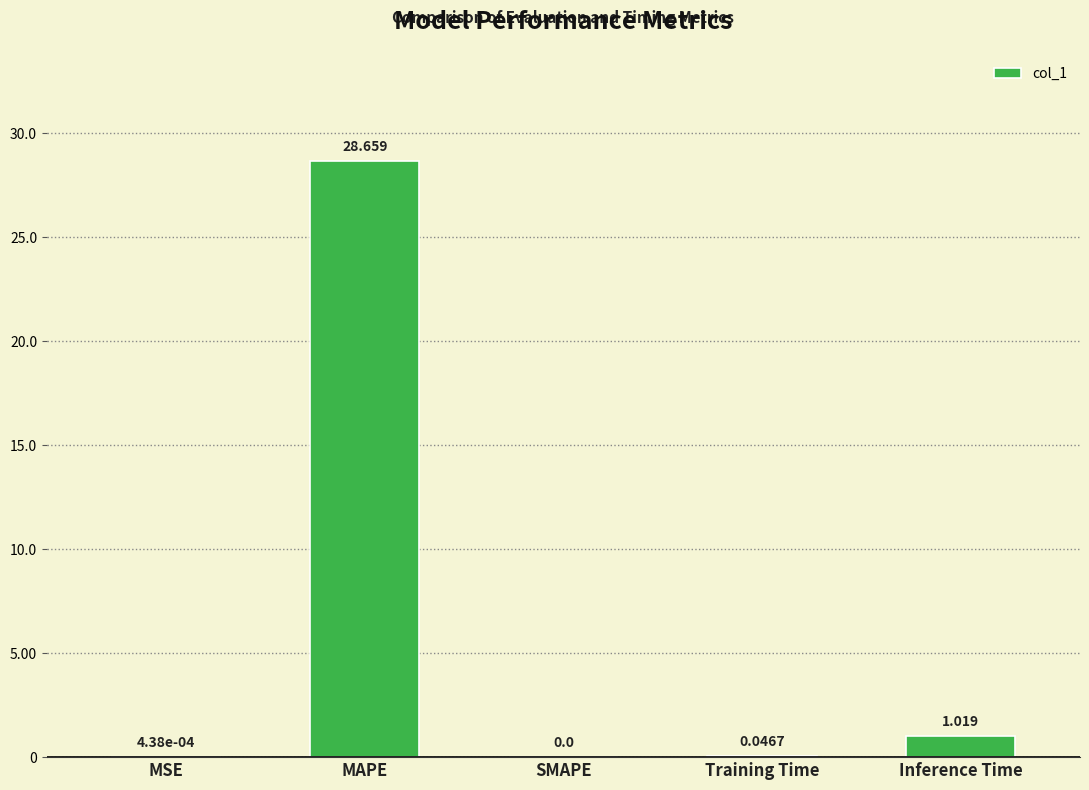

What is the greatest value displayed?

28.7